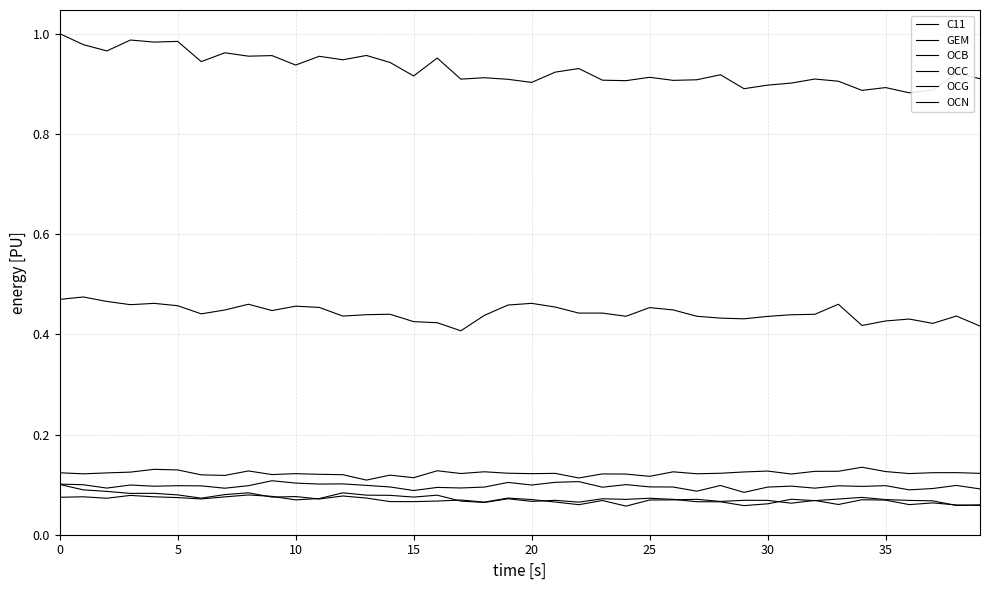

True or false: GEM and OCG cross at least once.

False